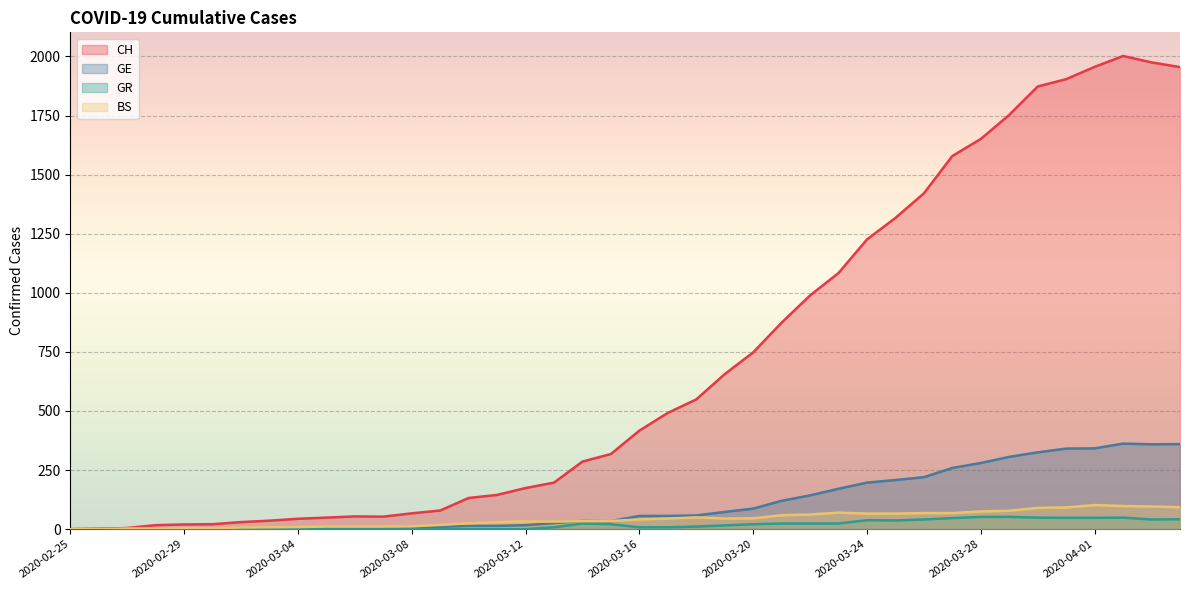

What is the label of the 15th point from the left?

2020-03-10